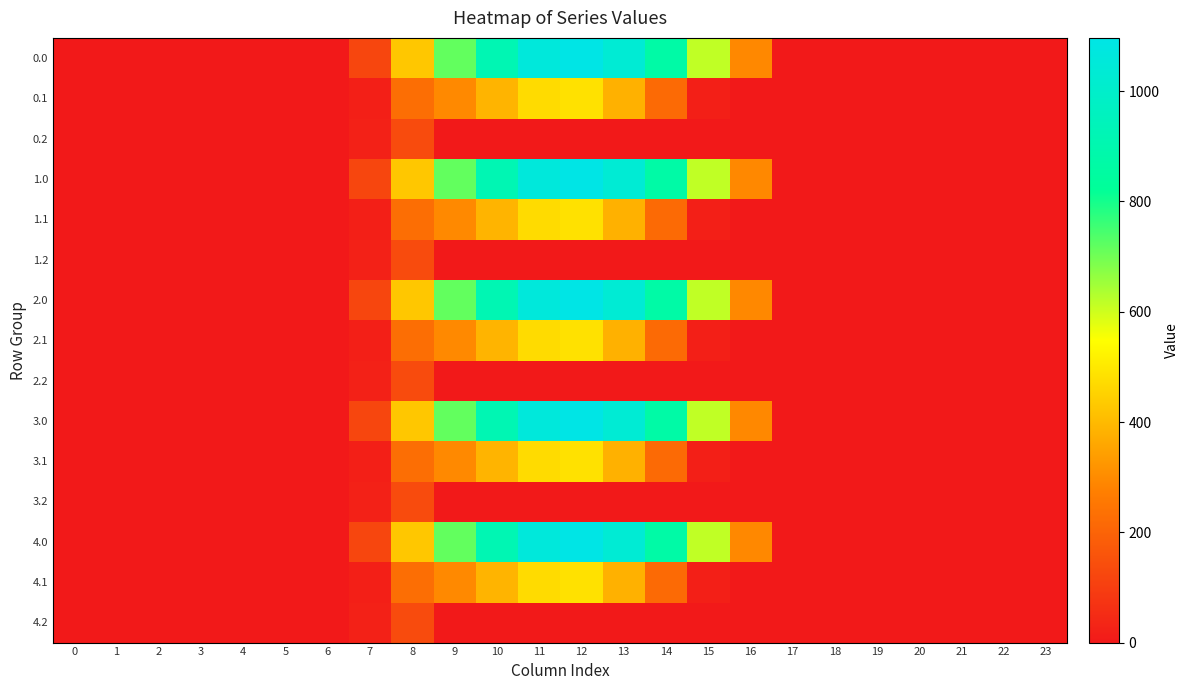

At which category is the sum across all series the highest?

12